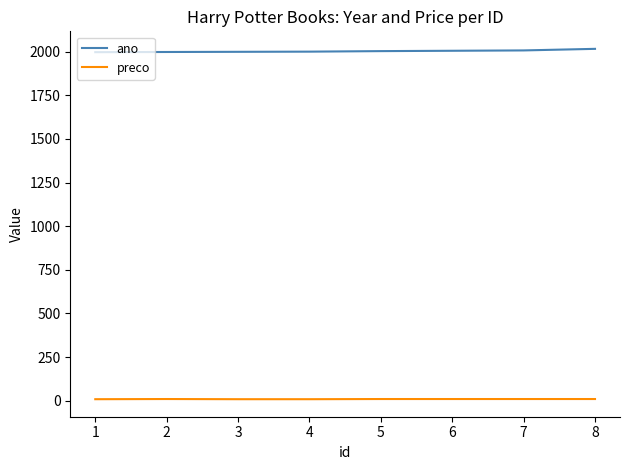

Which series has the largest total across all categories?

ano